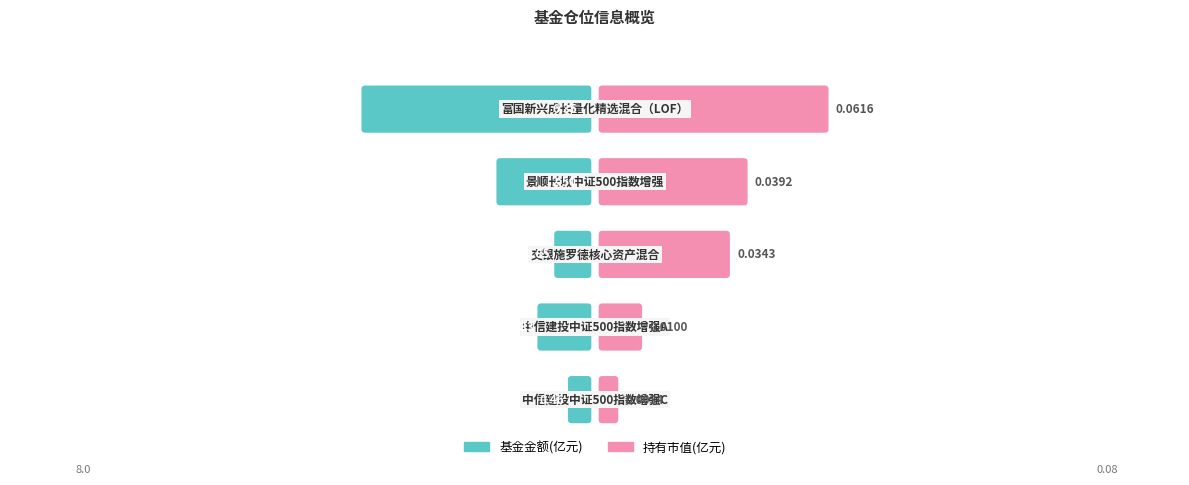

What is the label of the 5th bar from the left?

中信建投中证500指数增强C